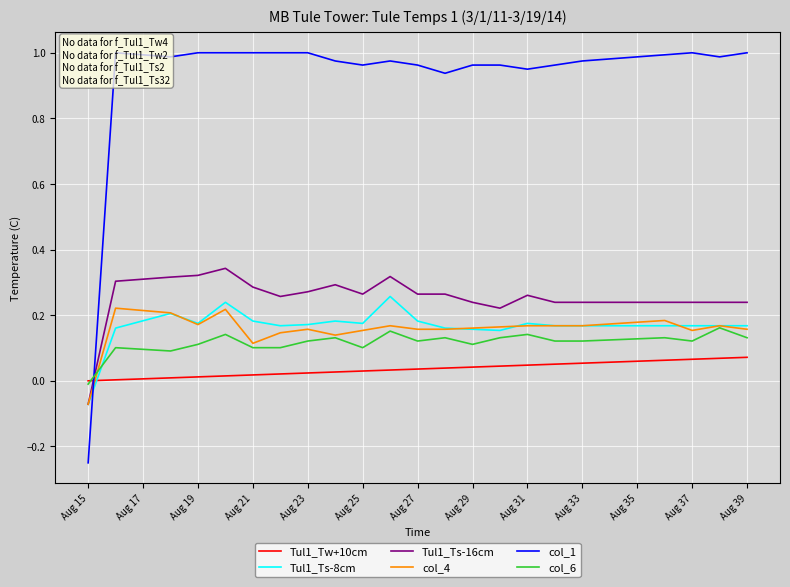

True or false: Tul1_Tw+10cm and Tul1_Ts-16cm intersect in this chart.

True